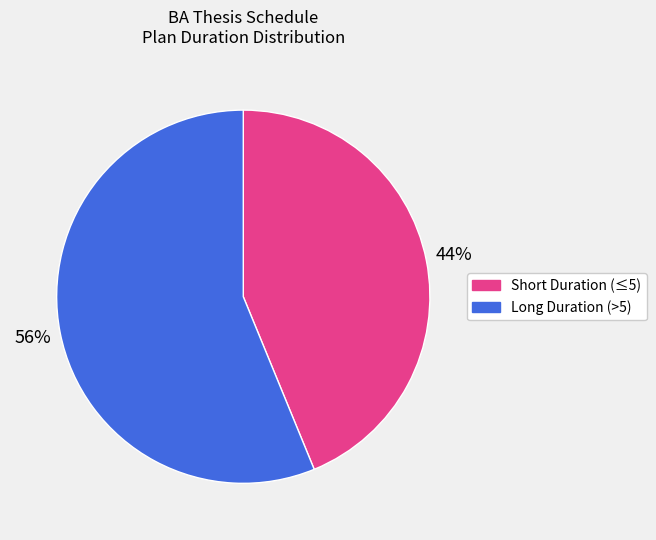

Is there any slice that represents more than half of the pie?

Yes